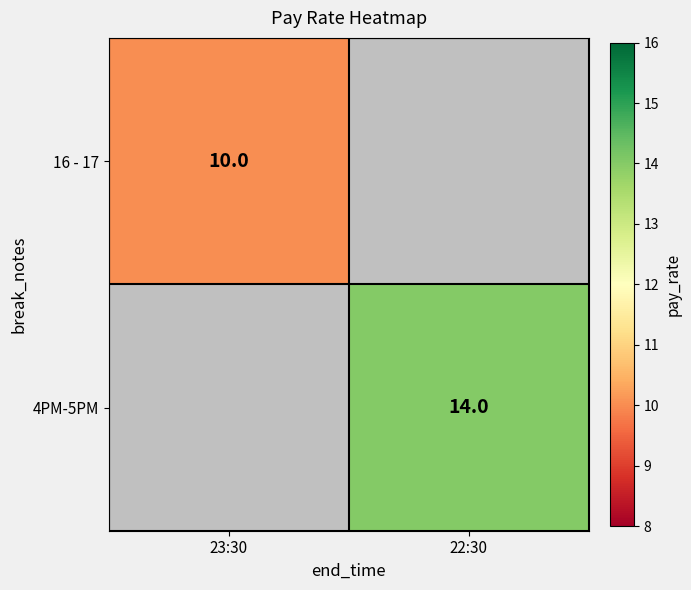

Is it true that 4PM-5PM equals 14 at 22:30?

True